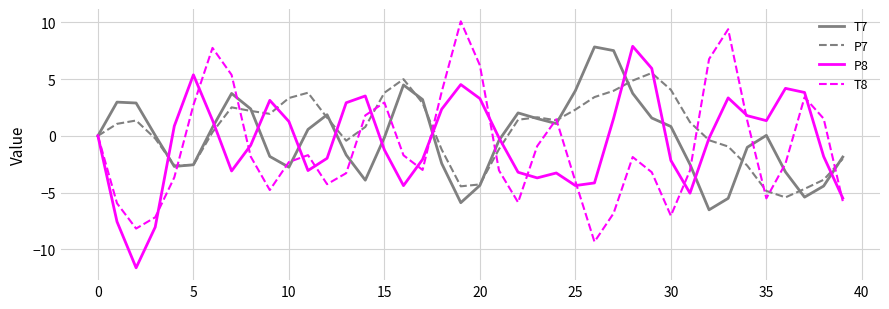

What is the maximum value for T8?

10.1